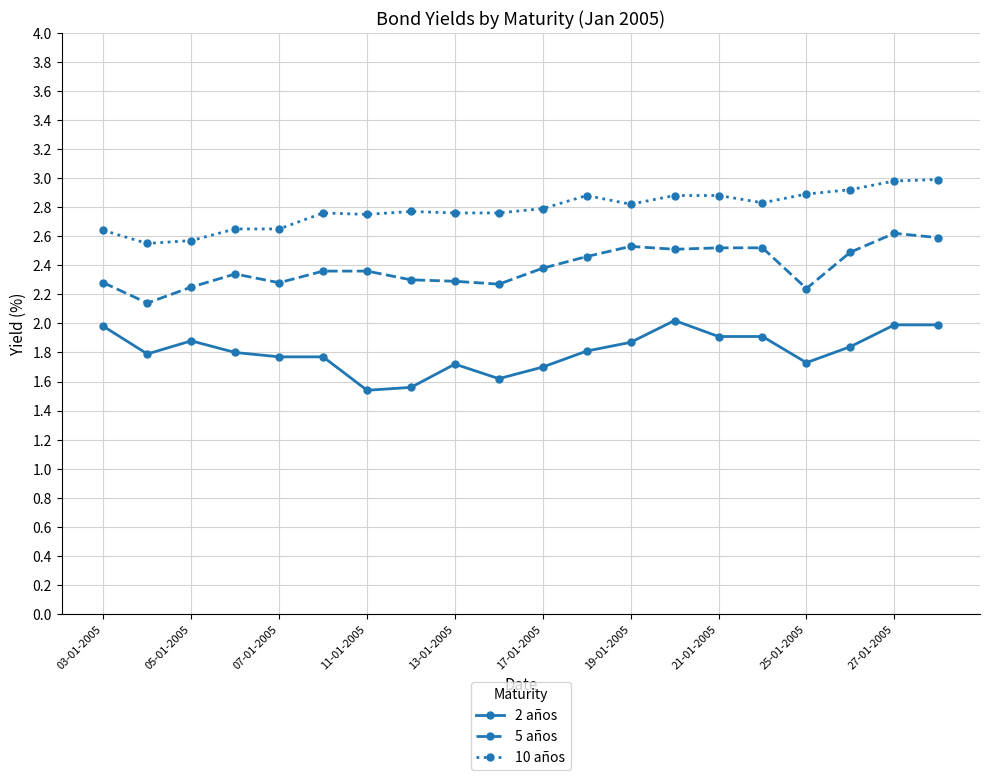

Rank the series by their maximum value, from highest to lowest.

10 años, 5 años, 2 años